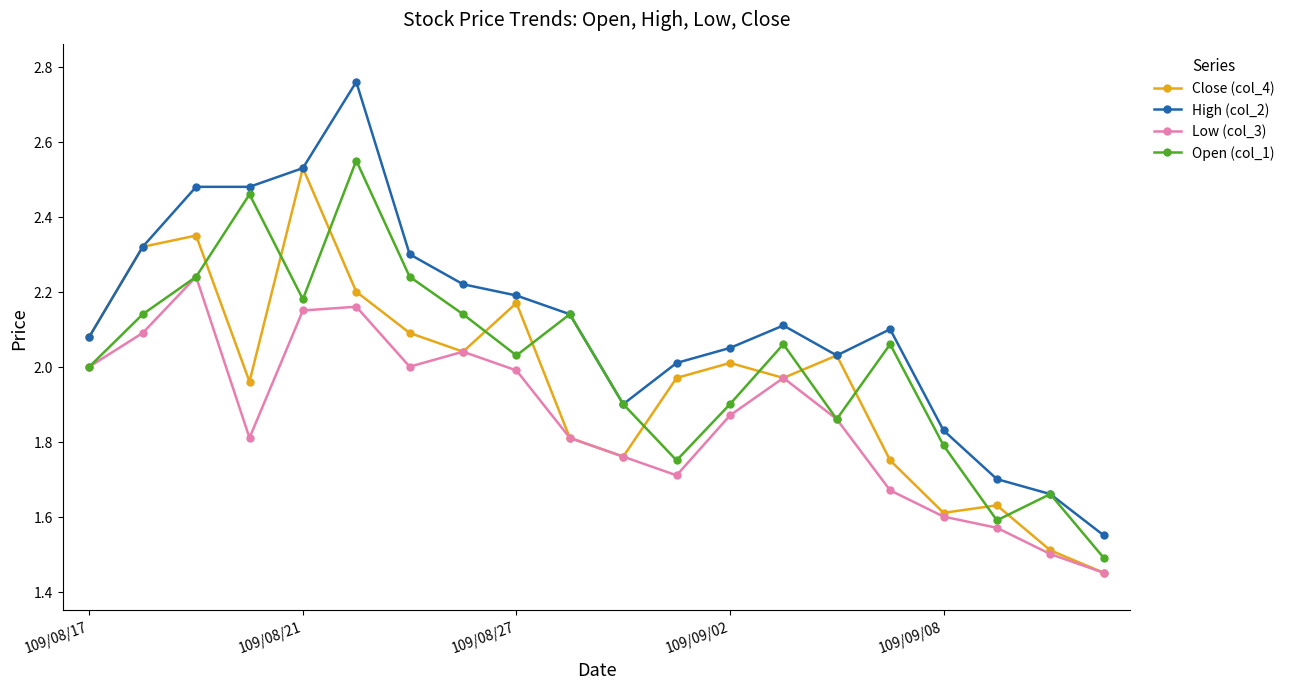

Rank the series by their average value, from lowest to highest.

Low (col_3), Close (col_4), Open (col_1), High (col_2)